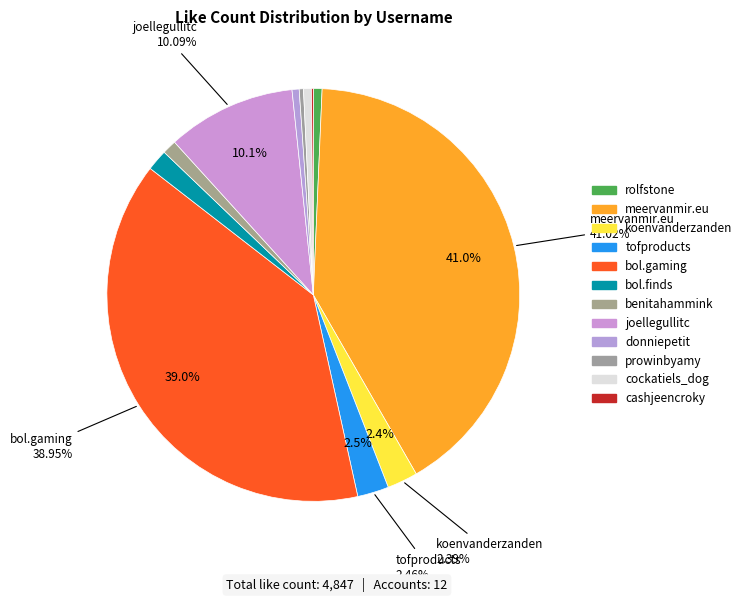

To the nearest percent, what portion does koenvanderzanden represent?

2%